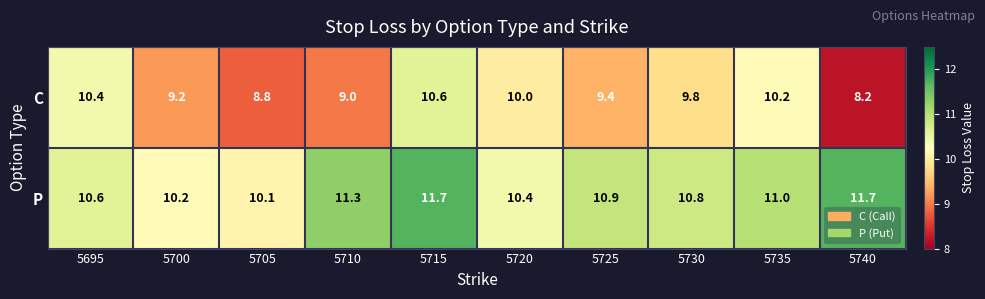

What is the difference between the highest and lowest values at 5705?

1.3